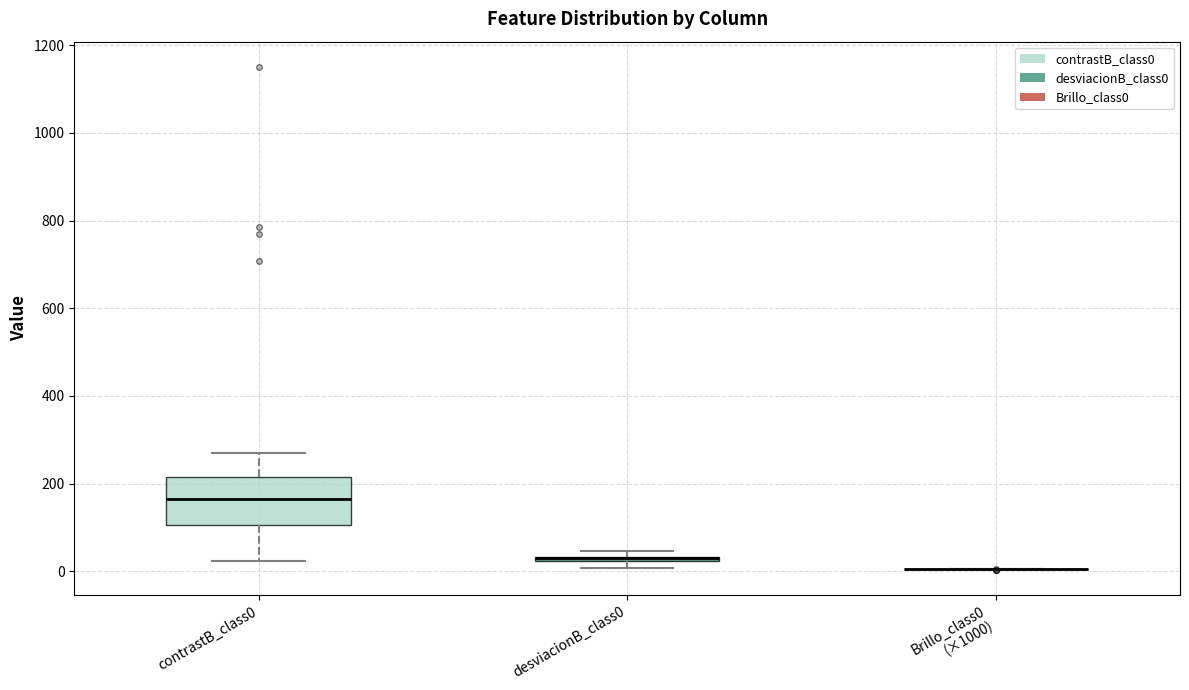

Where does the lower whisker of the box for contrastB_class0 end on the y-axis? The values are not printed on the chart, so give them approximately, as read against the axis.

20